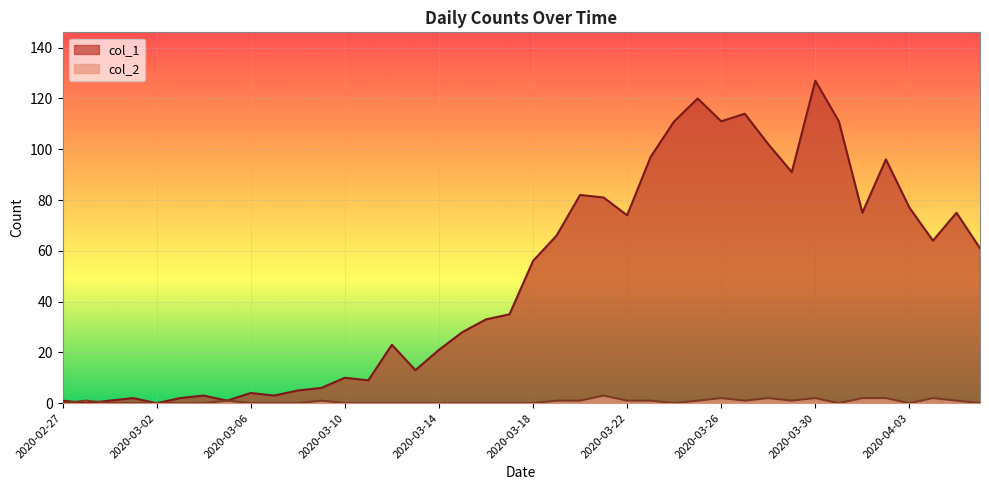

At which label does col_1 first exceed 56?

2020-03-19